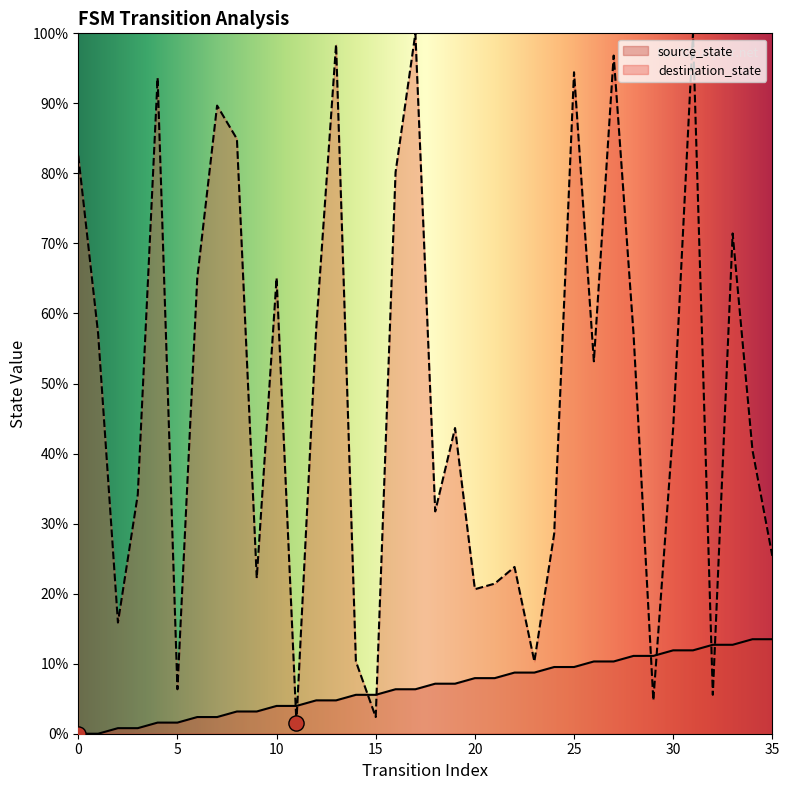

Is the value of source_state at 6 greater than the value of destination_state at 31?

No